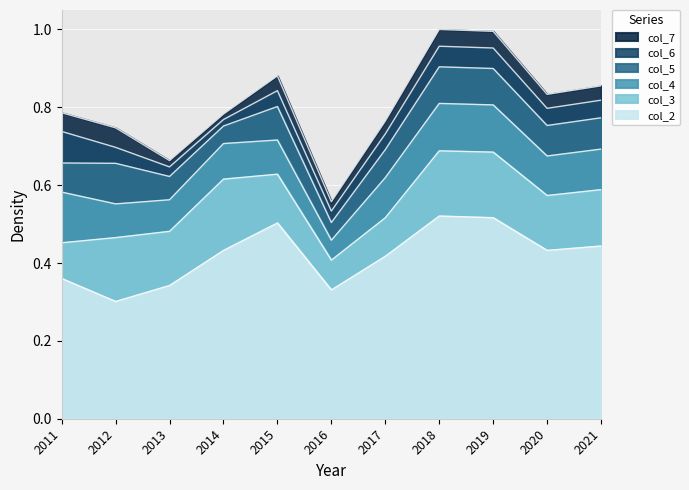

True or false: col_5 has a value of 0.9 at 2018.

True